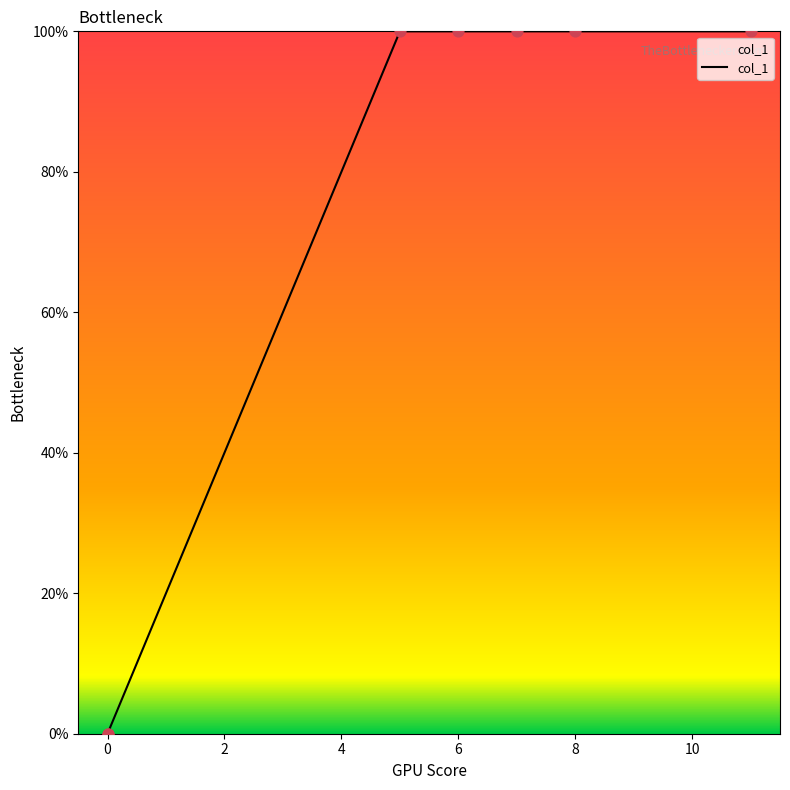

Which has a higher value, 7 or 5?

7